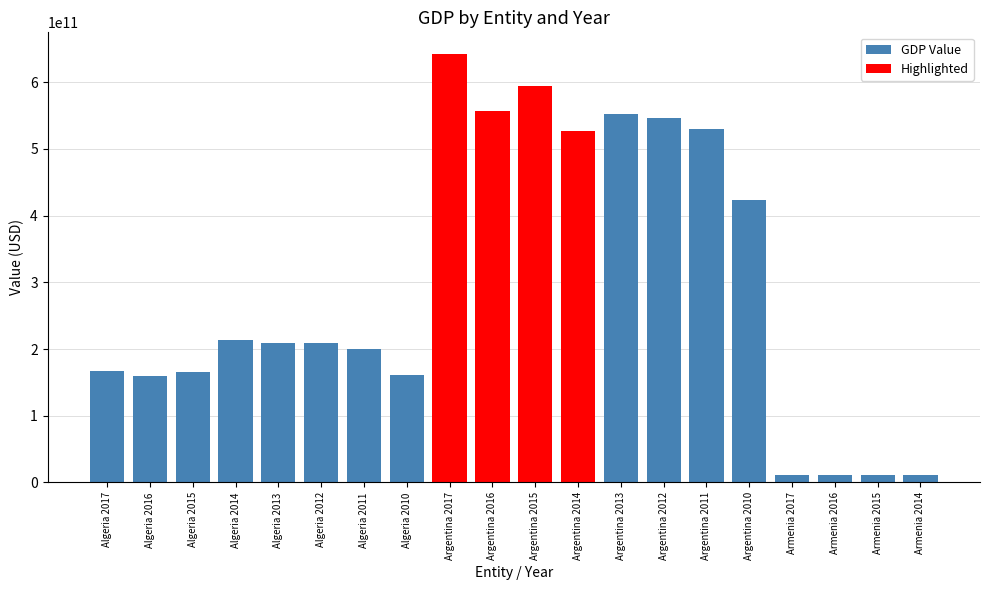

Count the number of categories in the chart.

20